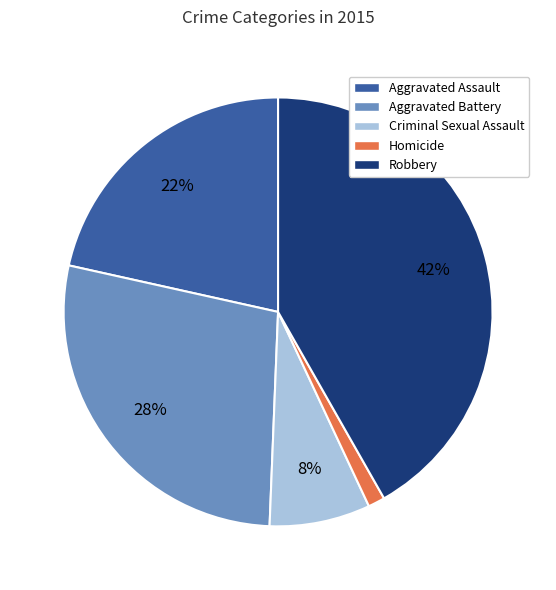

Rank the categories by value from lowest to highest.

Homicide, Criminal Sexual Assault, Aggravated Assault, Aggravated Battery, Robbery